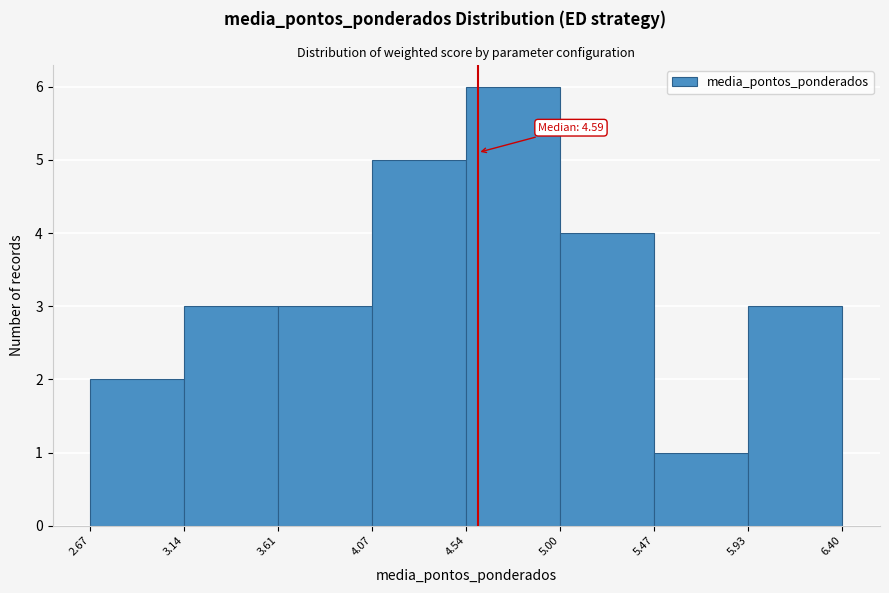

Over which range of the x-axis is the bar tallest?

4.54 to 5.00